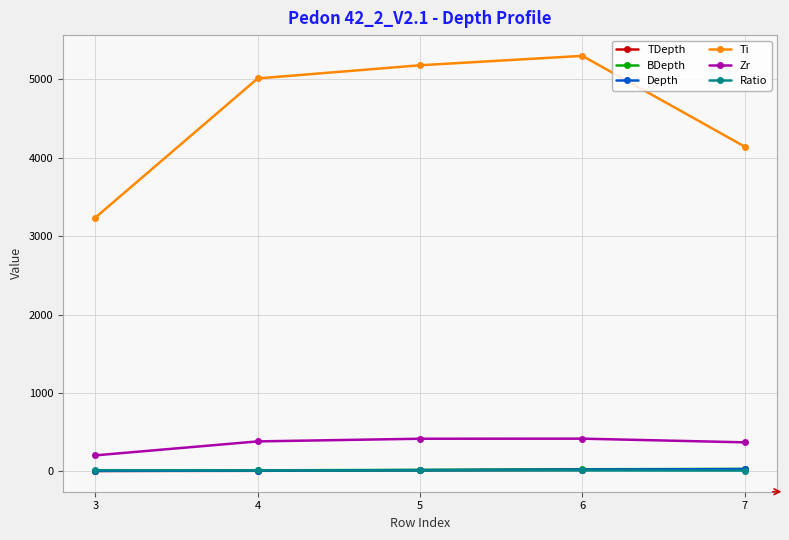

Which series has the largest total across all categories?

Ti